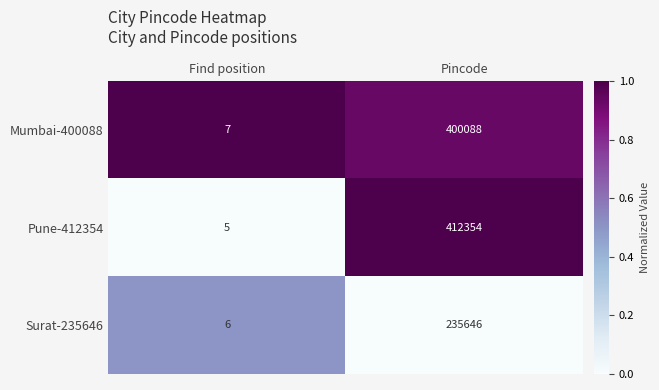

What is the sum of the Mumbai-400088 values at Pincode and Find position?

400095